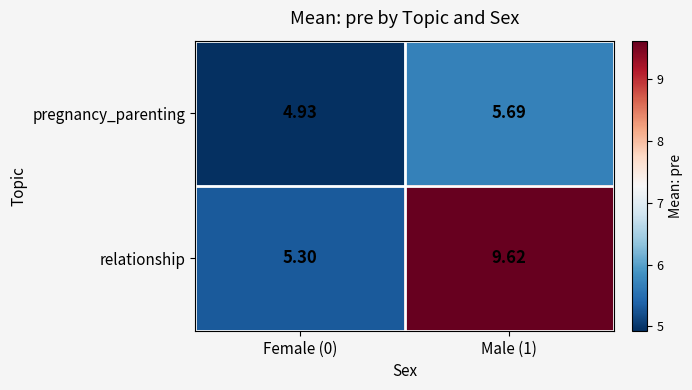

At how many categories does at least one series exceed 7?

1